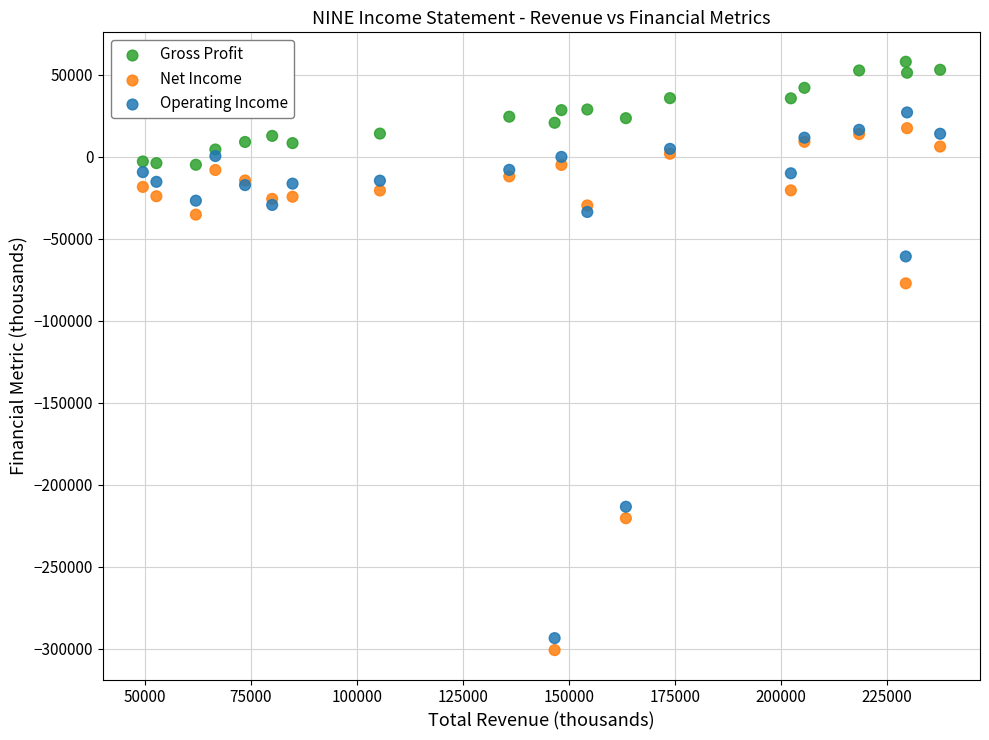

In the Net Income series, what Y value is closest to -141800?

-77300